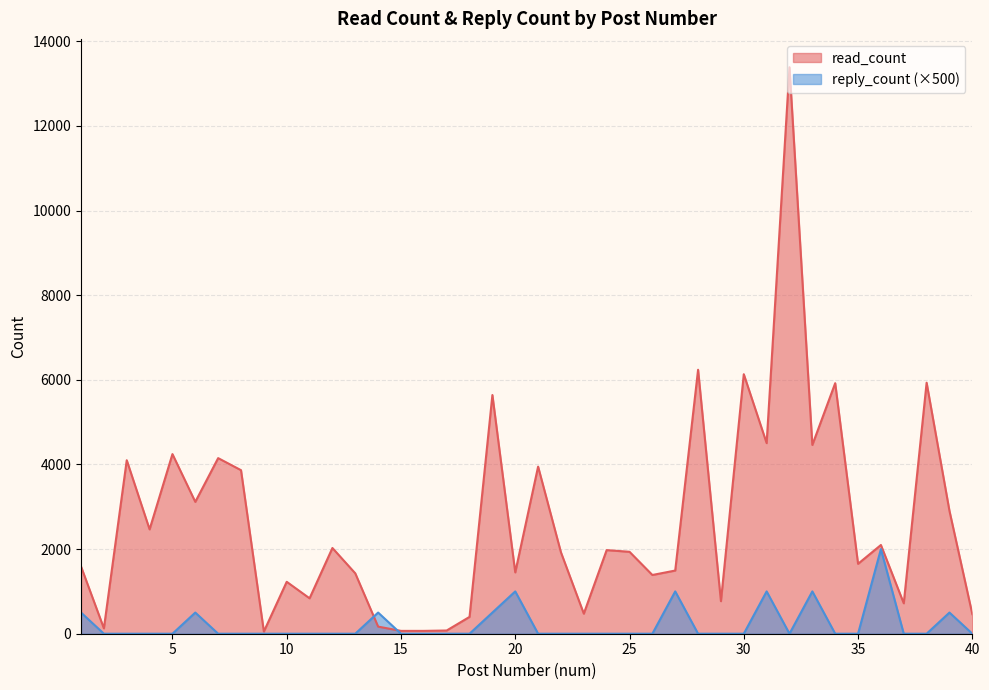

True or false: read_count has a value of 2492 at 20.

False